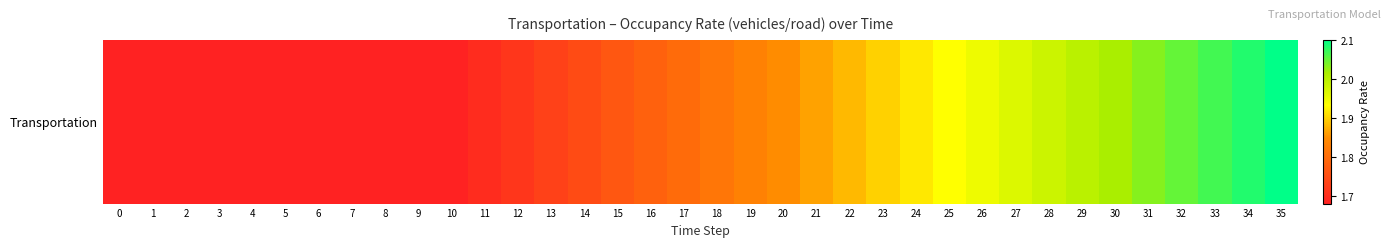

What is the difference between the maximum and minimum values?

0.4